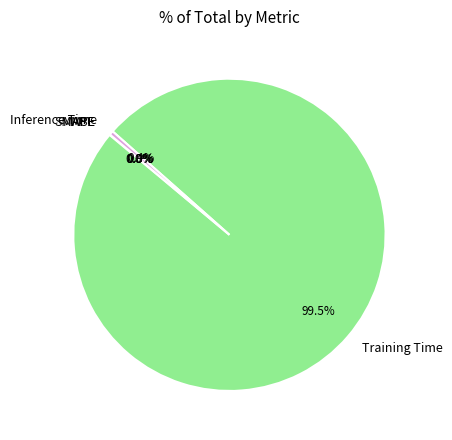

To the nearest percent, what is the average slice percentage?

20%